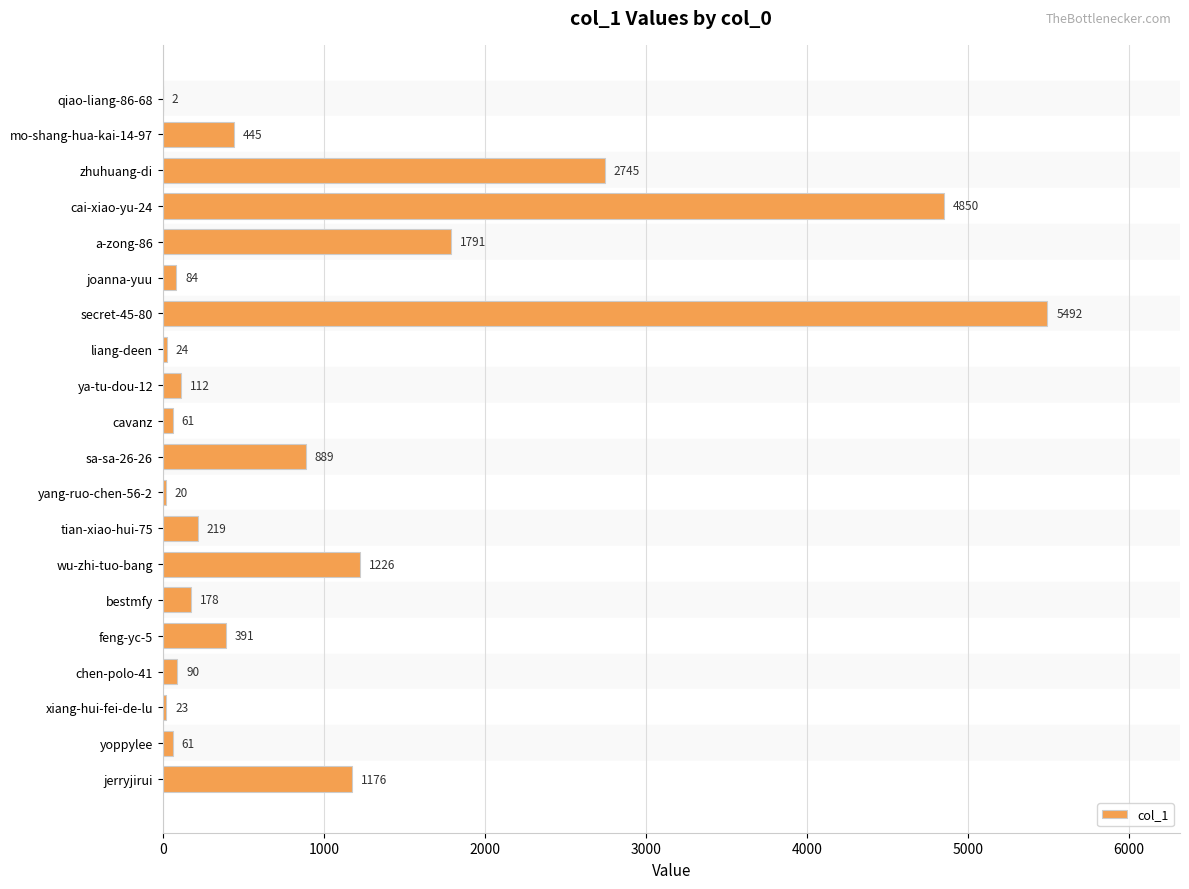

Where is the data nearest to the value 2747?

zhuhuang-di